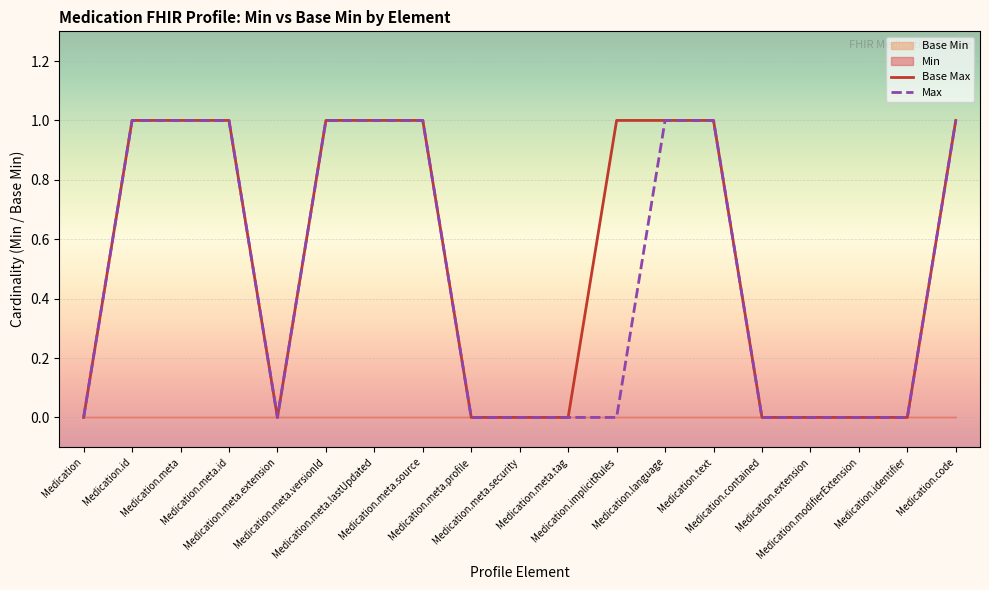

Which series has the largest total across all categories?

Base Max